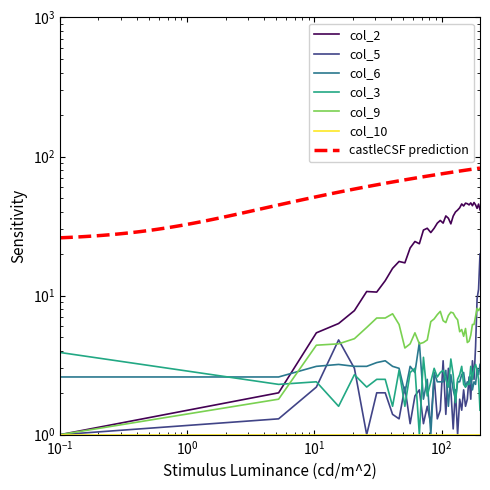

How many data points in col_9 are above 6?

21